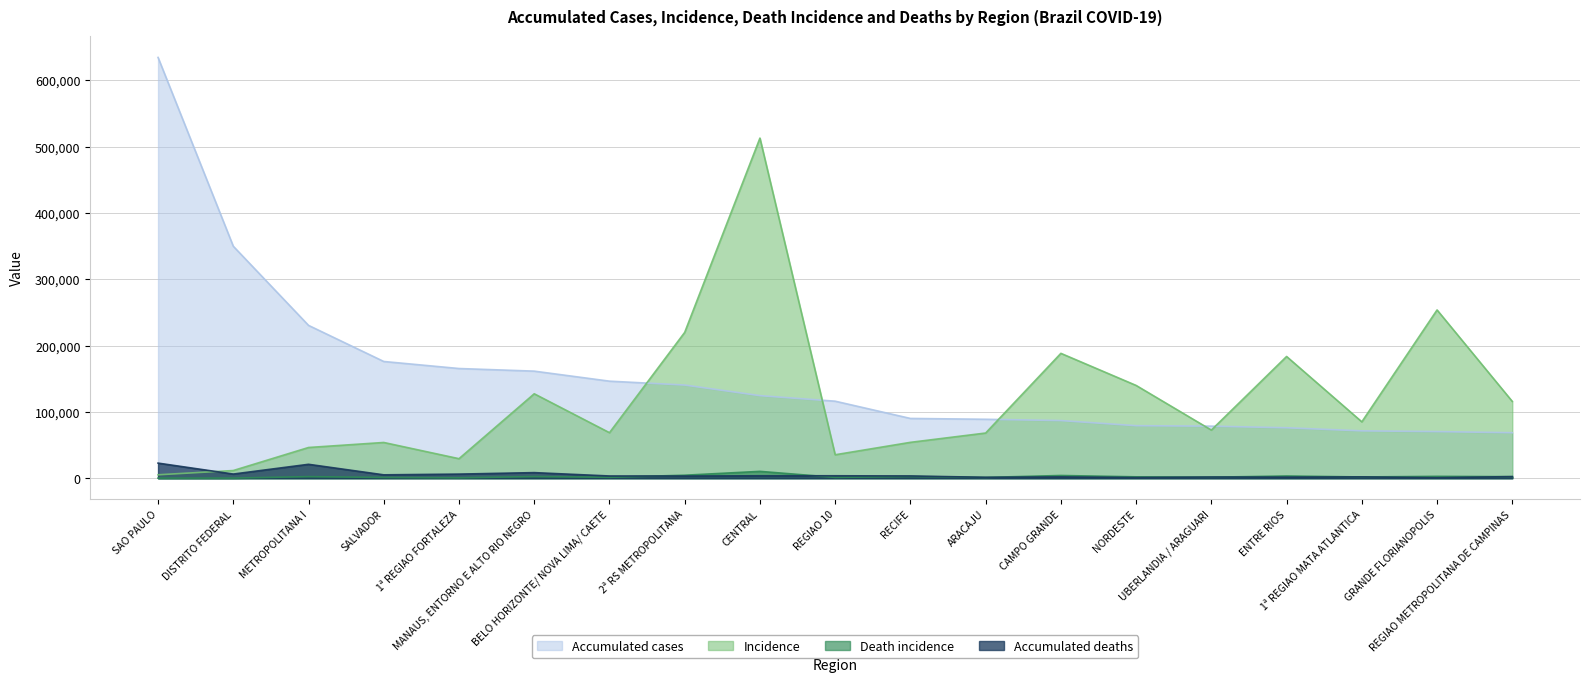

Reading left to right, transcribe all the data shown in this chart.

Accumulated cases: SAO PAULO=634456	DISTRITO FEDERAL=349775	METROPOLITANA I=230450	SALVADOR=176022	1ª REGIAO FORTALEZA=165411	MANAUS, ENTORNO E ALTO RIO NEGRO=161465	BELO HORIZONTE/ NOVA LIMA/ CAETE=146352	2ª RS METROPOLITANA=140511	CENTRAL=124530	REGIAO 10=116145	RECIFE=90140	ARACAJU=88884	CAMPO GRANDE=86941	NORDESTE=79226	UBERLANDIA / ARAGUARI=78521	ENTRE RIOS=76093	1ª REGIAO MATA ATLANTICA=71432	GRANDE FLORIANOPOLIS=70321	REGIAO METROPOLITANA DE CAMPINAS=68639
Incidence: SAO PAULO=5178	DISTRITO FEDERAL=11600	METROPOLITANA I=46326	SALVADOR=53907	1ª REGIAO FORTALEZA=29456	MANAUS, ENTORNO E ALTO RIO NEGRO=127328	BELO HORIZONTE/ NOVA LIMA/ CAETE=68670	2ª RS METROPOLITANA=219918	CENTRAL=512828	REGIAO 10=35379	RECIFE=54101	ARACAJU=68141	CAMPO GRANDE=188285	NORDESTE=139909	UBERLANDIA / ARAGUARI=72602	ENTRE RIOS=183557	1ª REGIAO MATA ATLANTICA=85014	GRANDE FLORIANOPOLIS=253710	REGIAO METROPOLITANA DE CAMPINAS=115800
Death incidence: SAO PAULO=186	DISTRITO FEDERAL=208	METROPOLITANA I=2419	SALVADOR=1162	1ª REGIAO FORTALEZA=600	MANAUS, ENTORNO E ALTO RIO NEGRO=2540	BELO HORIZONTE/ NOVA LIMA/ CAETE=1416	2ª RS METROPOLITANA=4527	CENTRAL=10346	REGIAO 10=1271	RECIFE=2678	ARACAJU=1228	CAMPO GRANDE=4117	NORDESTE=2097	UBERLANDIA / ARAGUARI=1547	ENTRE RIOS=3358	1ª REGIAO MATA ATLANTICA=1905	GRANDE FLORIANOPOLIS=2833	REGIAO METROPOLITANA DE CAMPINAS=2334
Accumulated deaths: SAO PAULO=22794	DISTRITO FEDERAL=6288	METROPOLITANA I=20987	SALVADOR=5107	1ª REGIAO FORTALEZA=6213	MANAUS, ENTORNO E ALTO RIO NEGRO=8444	BELO HORIZONTE/ NOVA LIMA/ CAETE=3378	2ª RS METROPOLITANA=3298	CENTRAL=3681	REGIAO 10=3700	RECIFE=3411	ARACAJU=1388	CAMPO GRANDE=1966	NORDESTE=1038	UBERLANDIA / ARAGUARI=1814	ENTRE RIOS=1636	1ª REGIAO MATA ATLANTICA=2024	GRANDE FLORIANOPOLIS=799	REGIAO METROPOLITANA DE CAMPINAS=2458